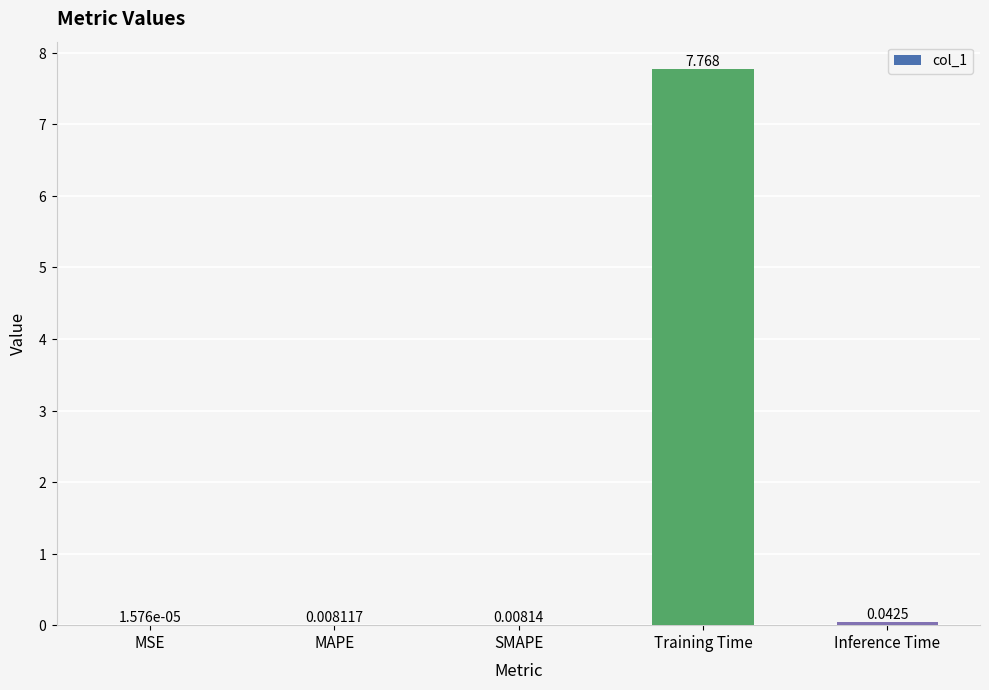

At which label is the value closest to 3?

Inference Time